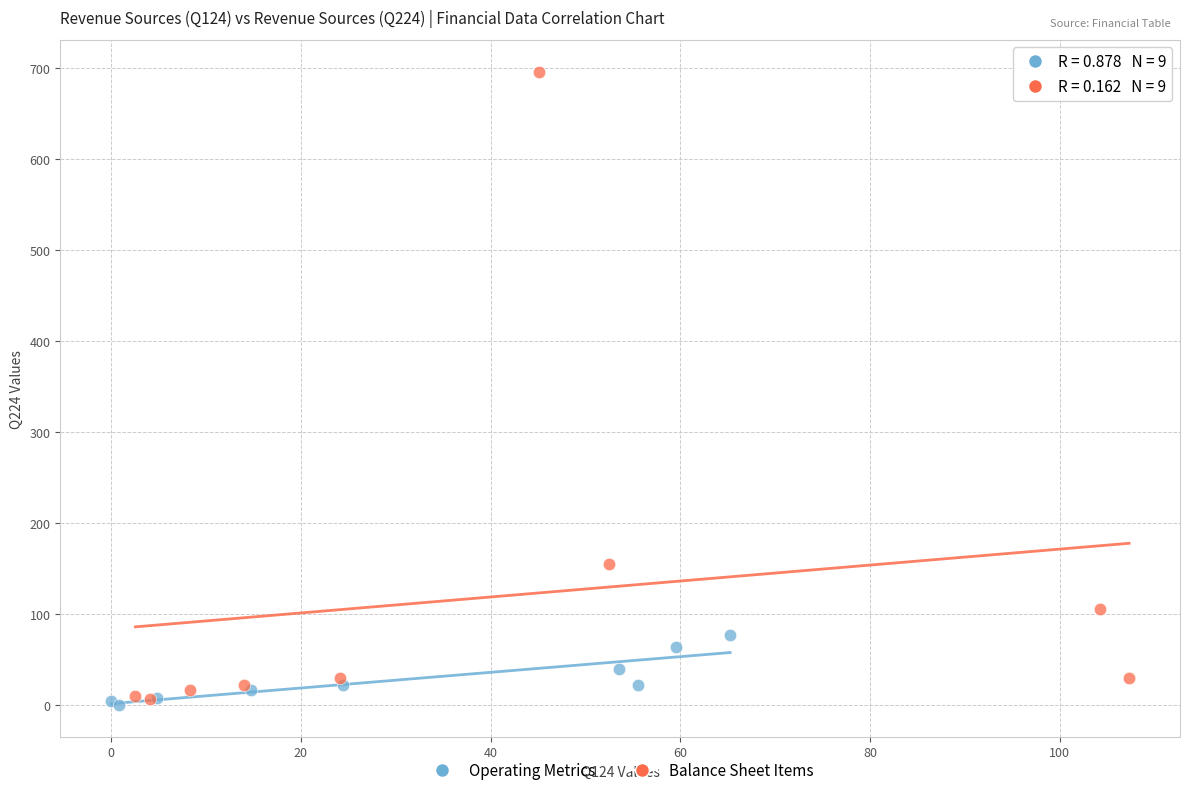

Which series reaches the maximum Y coordinate?

Balance Sheet Items